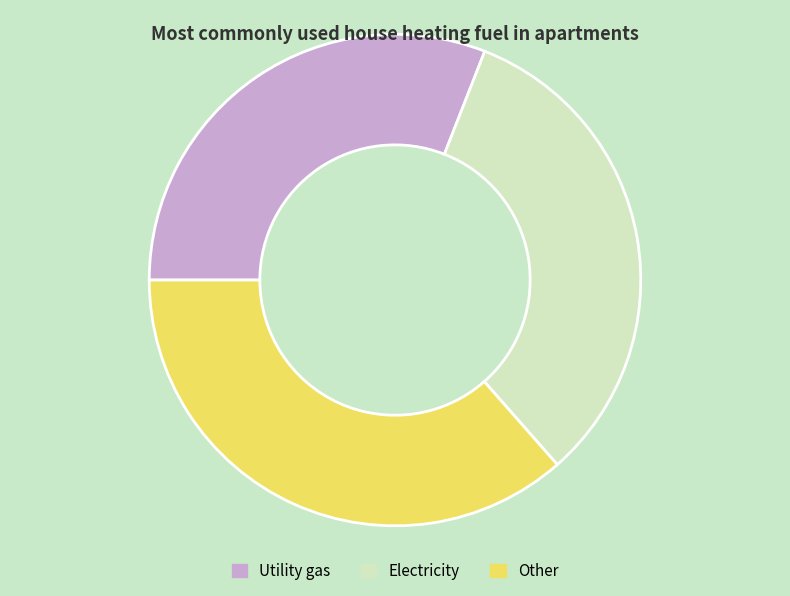

Does Other account for over 50% of the chart?

No